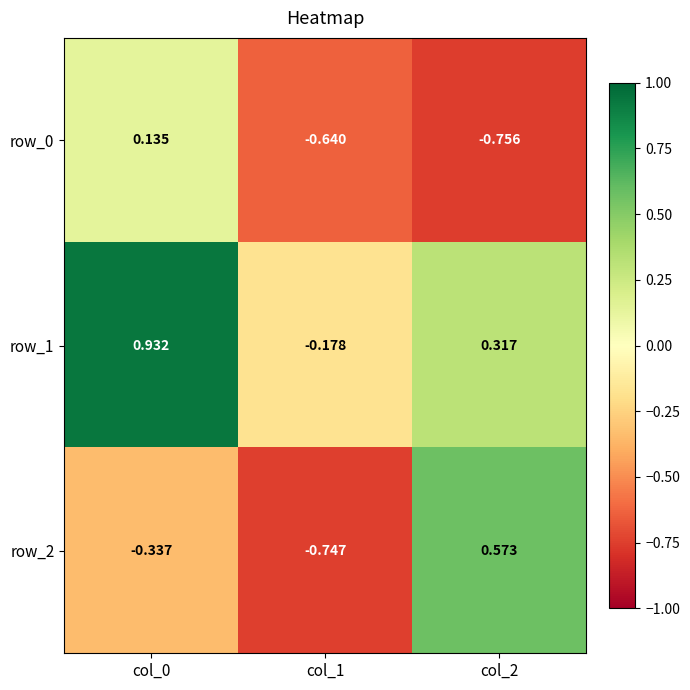

At col_0, list the series in order from largest to smallest.

row_1, row_0, row_2